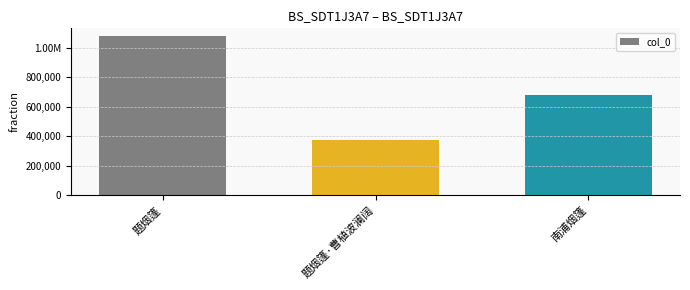

Does the chart contain any negative values?

No